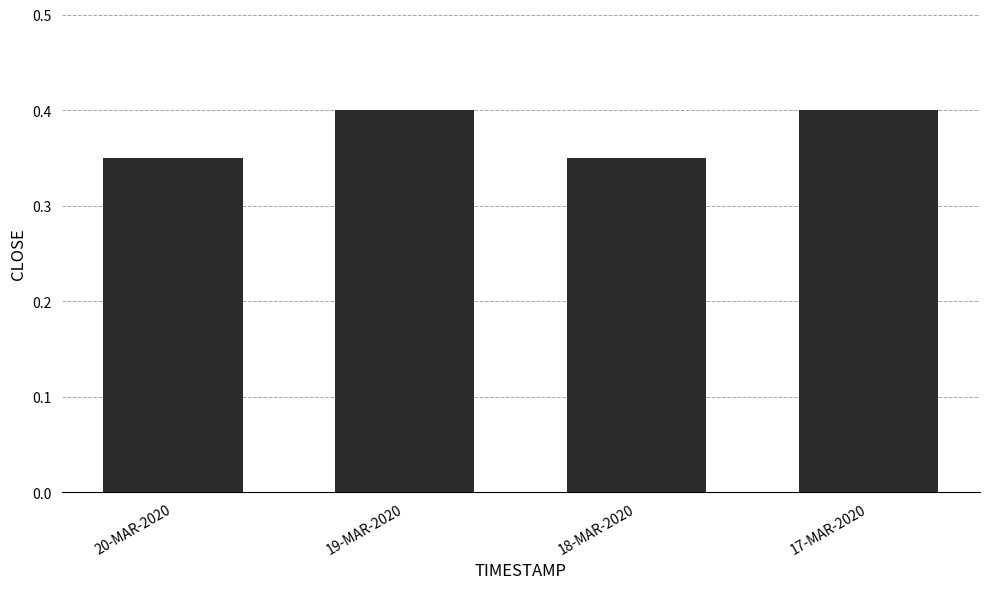

What is the greatest value displayed?

0.4